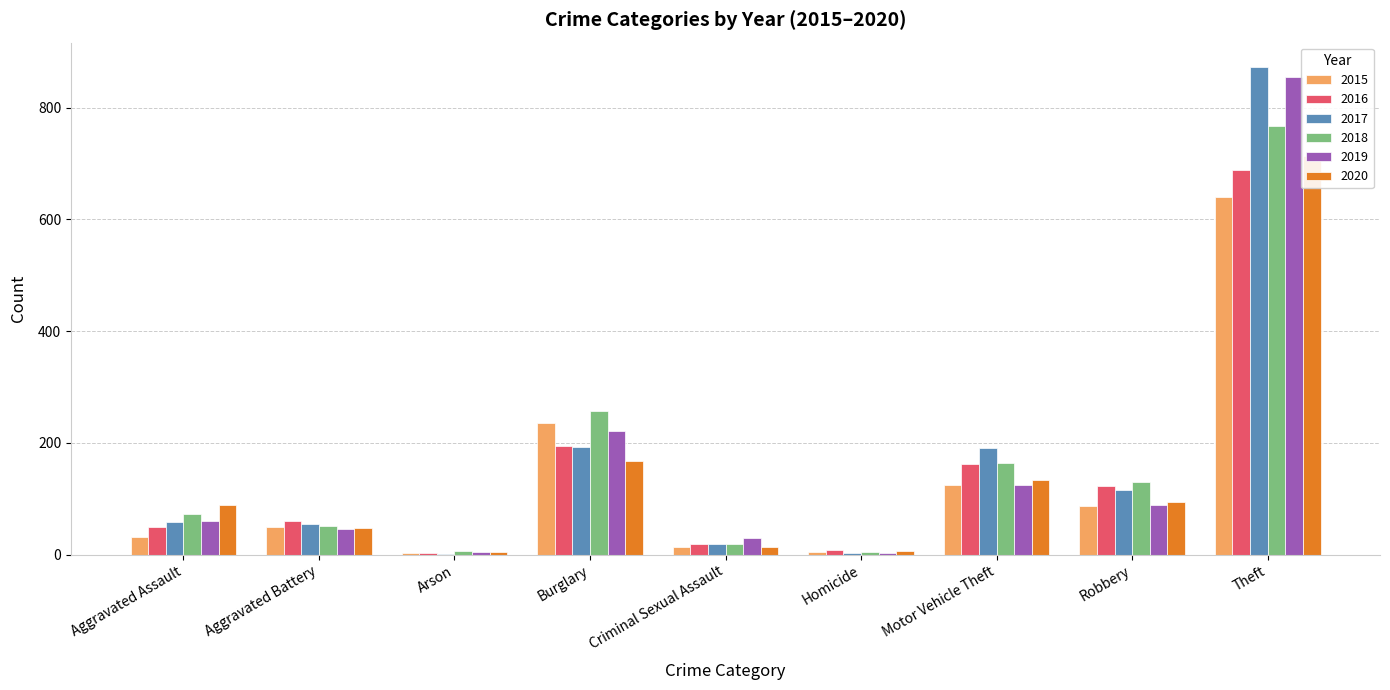

How many groups of bars are there?

9